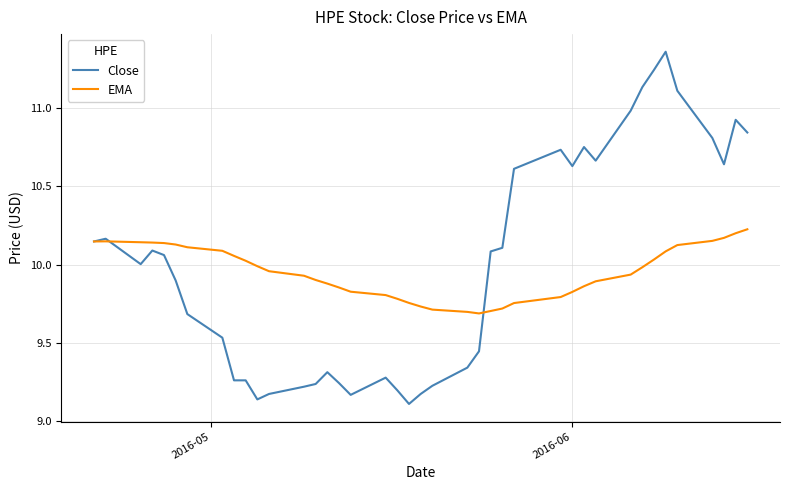

List the series in order of their peak value, lowest first.

EMA, Close